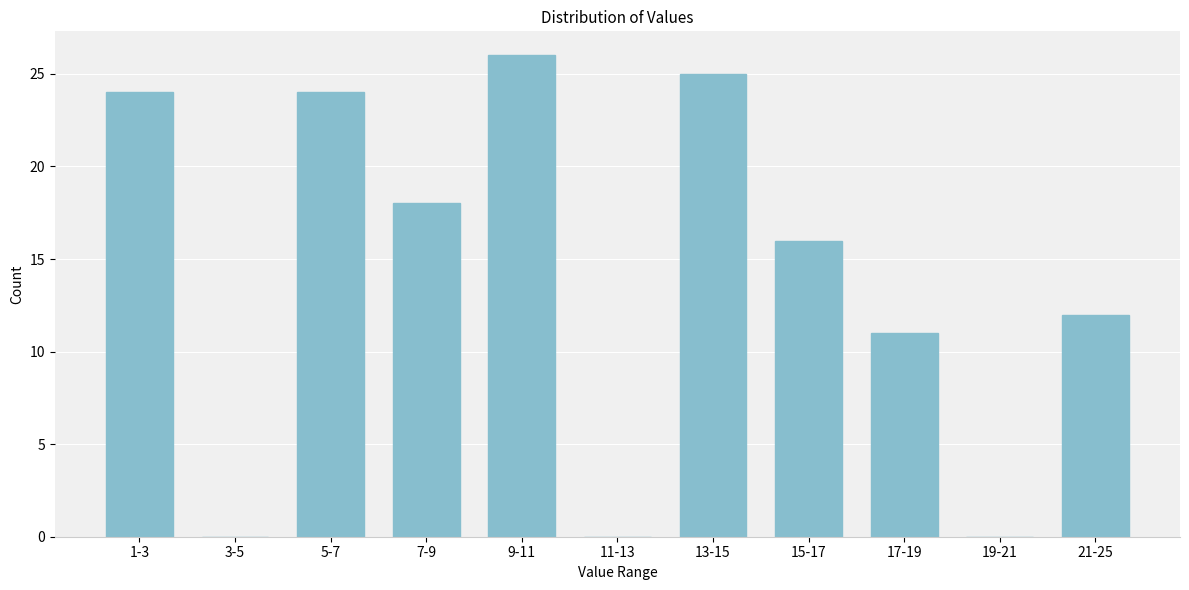

Reading left to right, extract all data points from this chart.

1-3=24	3-5=0	5-7=24	7-9=18	9-11=26	11-13=0	13-15=25	15-17=16	17-19=11	19-21=0	21-25=12